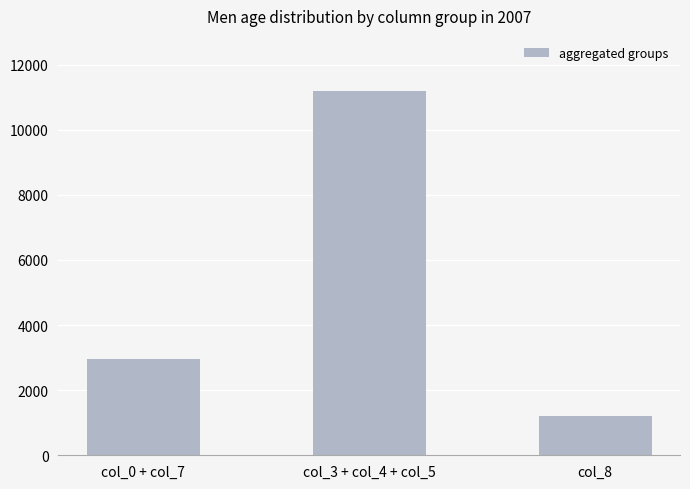

Is it true that the value at col_3 + col_4 + col_5 is 11201?

True